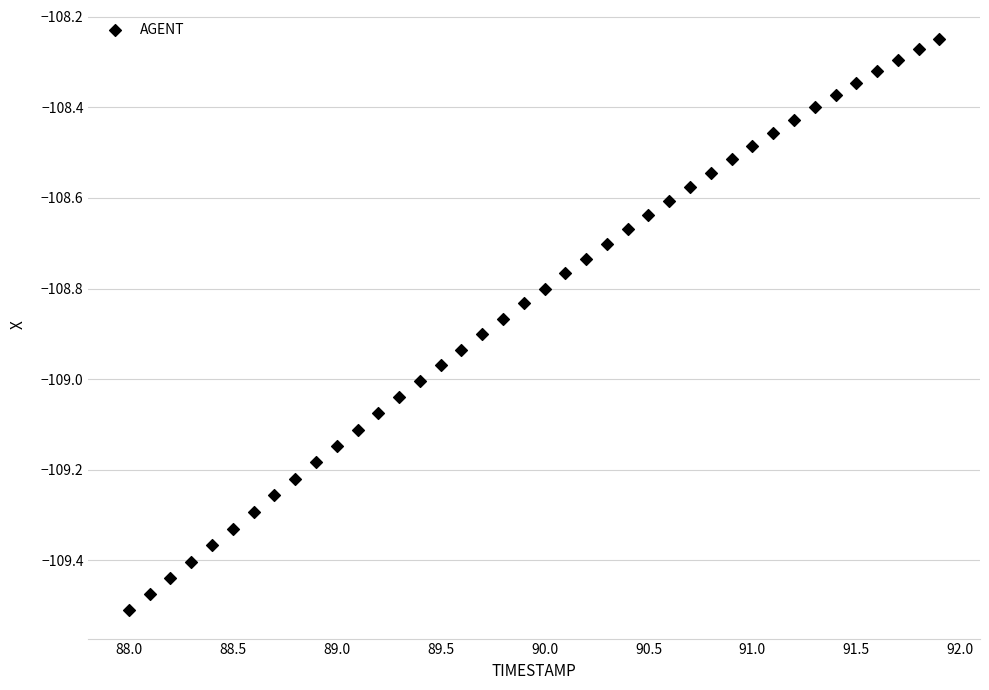

What is the range of X values (max minus min)?

3.9